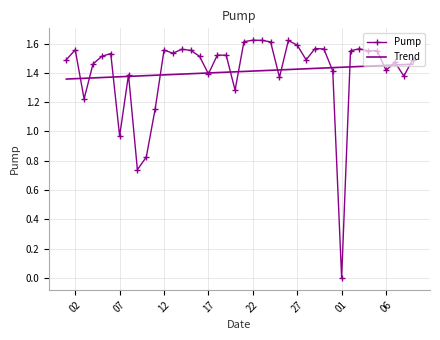

List the series in order of their peak value, highest first.

Pump, Trend